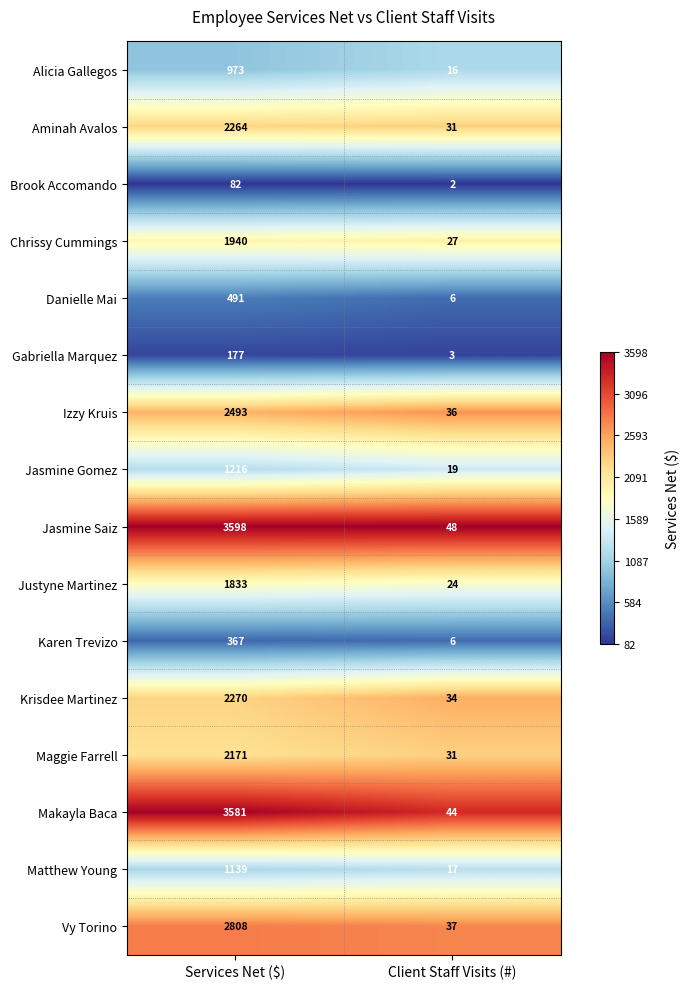

List the series in order of their peak value, highest first.

Jasmine Saiz, Makayla Baca, Vy Torino, Izzy Kruis, Krisdee Martinez, Aminah Avalos, Maggie Farrell, Chrissy Cummings, Justyne Martinez, Jasmine Gomez, Matthew Young, Alicia Gallegos, Danielle Mai, Karen Trevizo, Gabriella Marquez, Brook Accomando